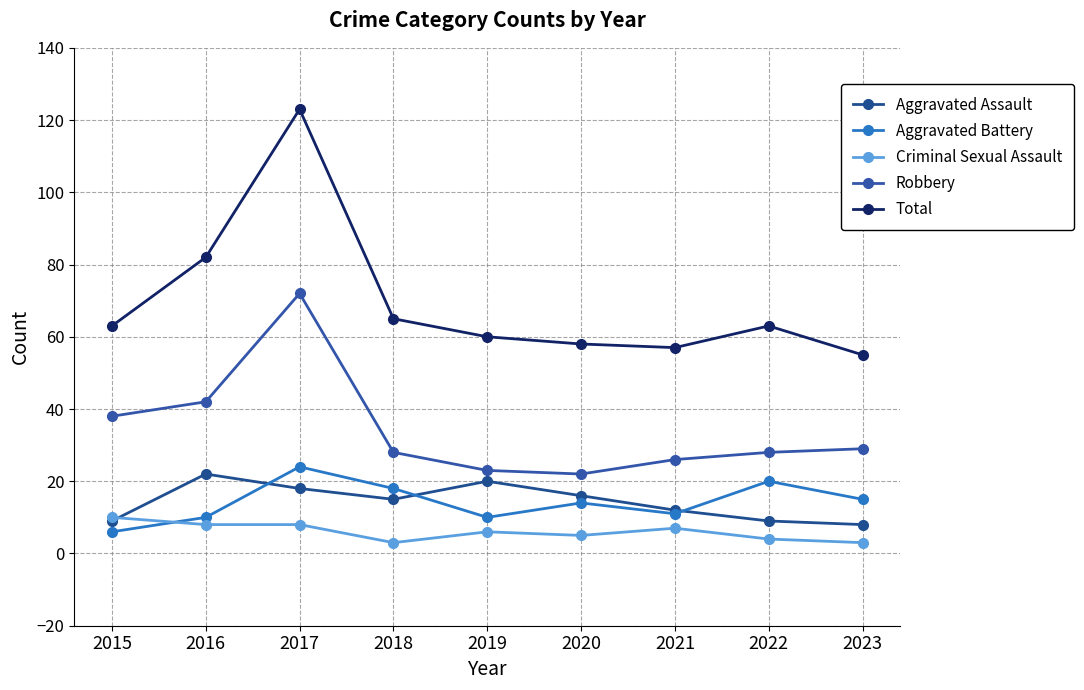

The value of Criminal Sexual Assault at 2021 is 7. True or false?

True